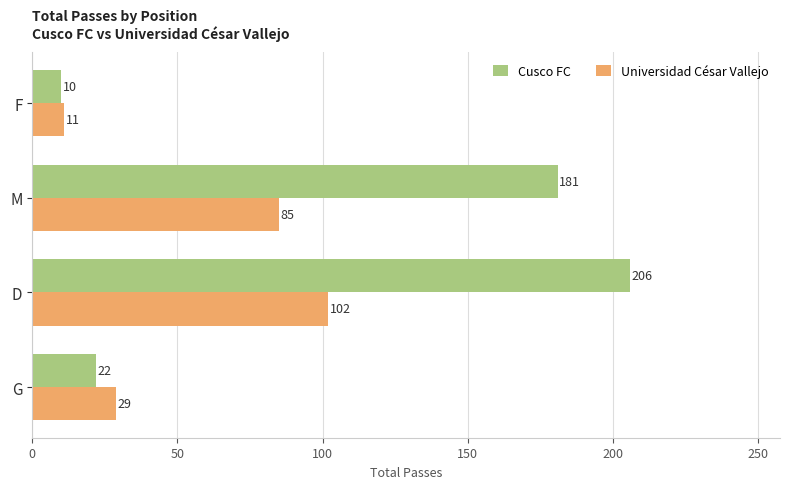

Where is Cusco FC nearest to the value 108?

M